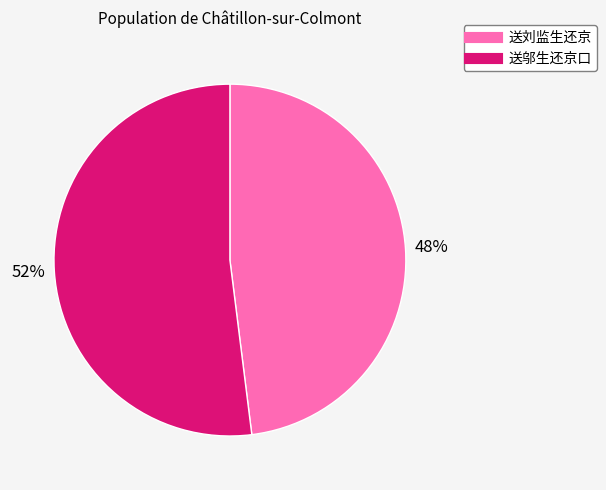

Do 送邬生还京口 and 送刘监生还京 together represent more than half of the pie?

Yes